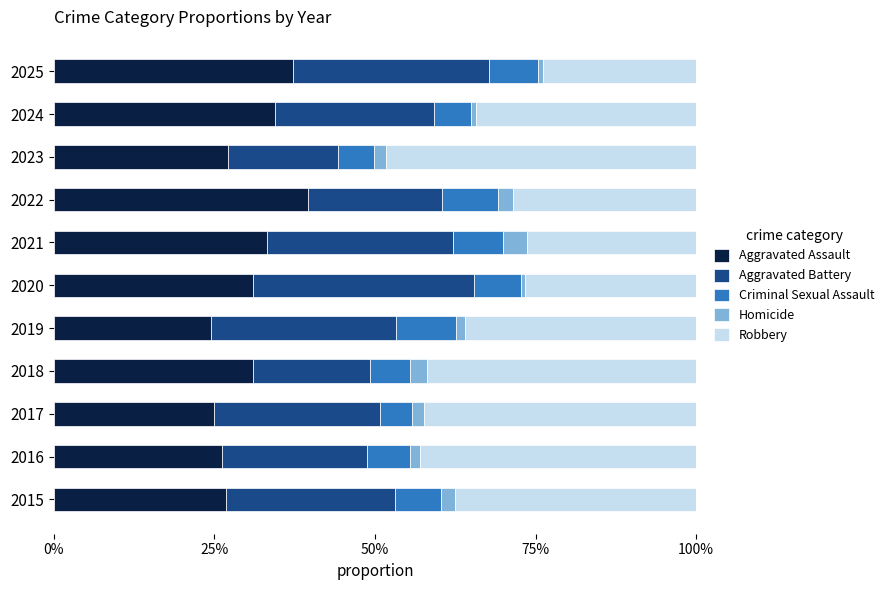

What are all the series names shown in the legend?

Aggravated Assault, Aggravated Battery, Criminal Sexual Assault, Homicide, Robbery